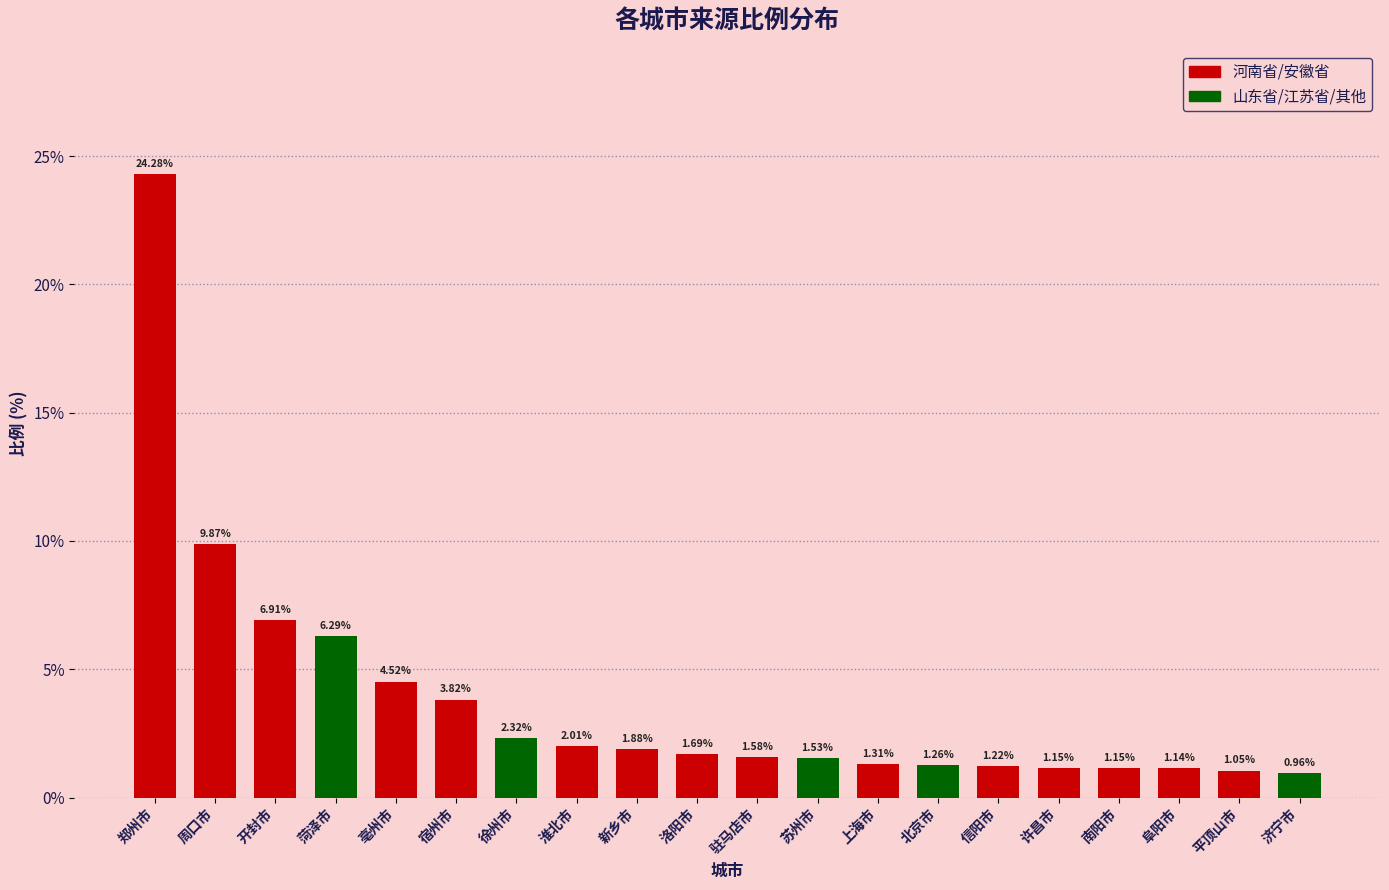

What is the sum of the values at 阜阳市 and 信阳市?

2.4